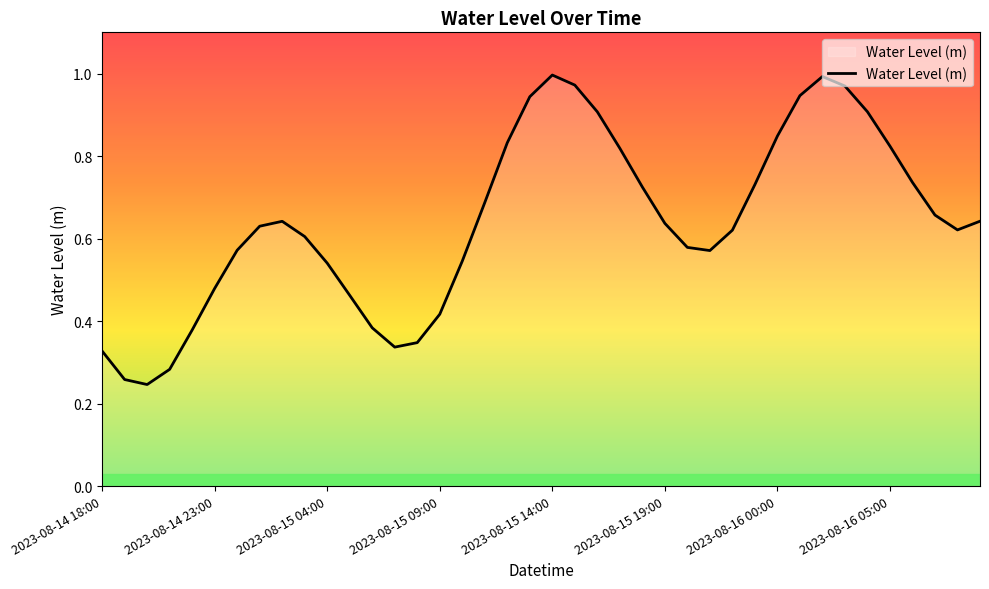

What is the difference between the maximum and minimum values?

0.8